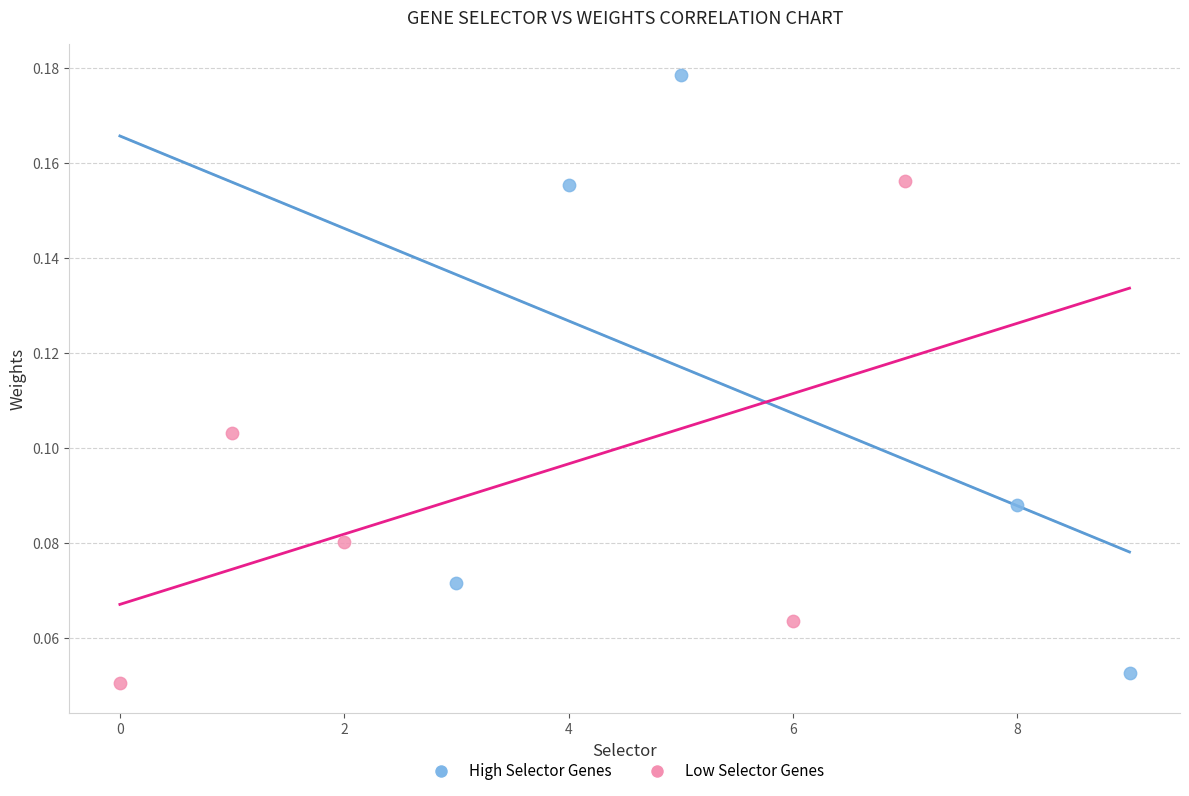

Which series contains the highest Y value?

High Selector Genes